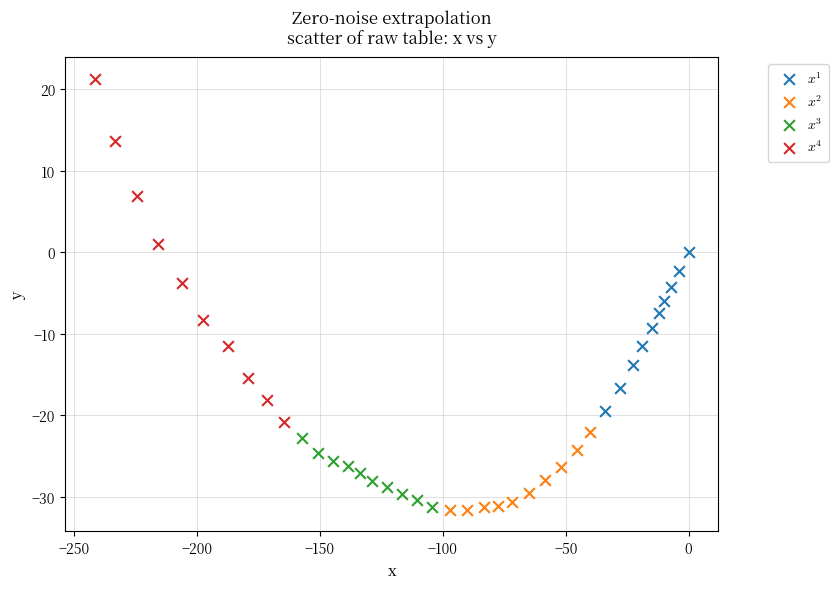

Which series reaches the maximum Y coordinate?

$x^4$